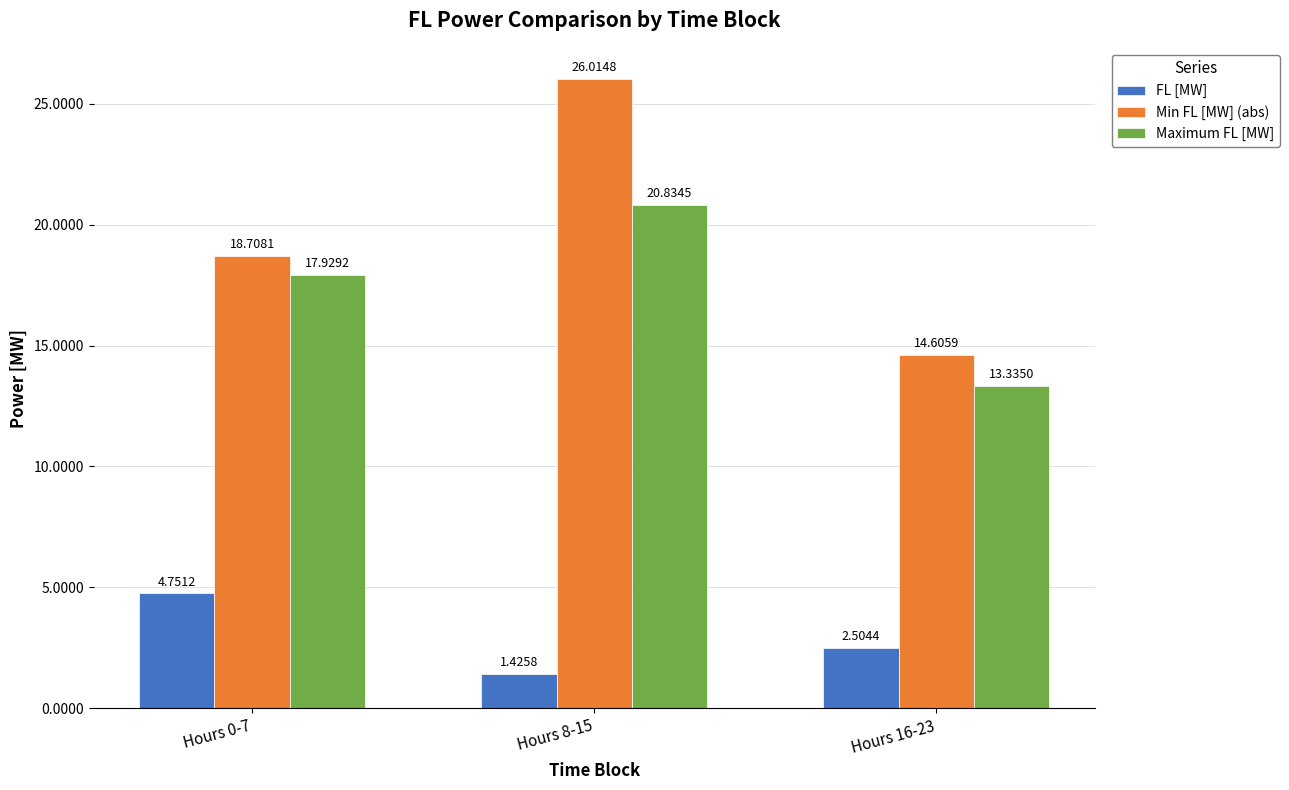

Are the bars grouped side by side (vs. stacked)?

Yes